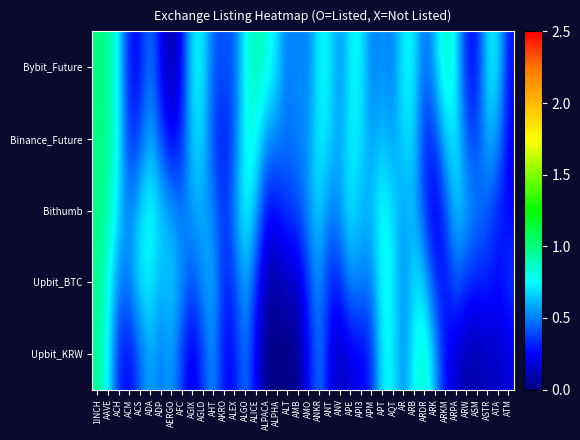

At AGIX, list the series in order from largest to smallest.

Bybit_Future, Binance_Future, Bithumb, Upbit_BTC, Upbit_KRW